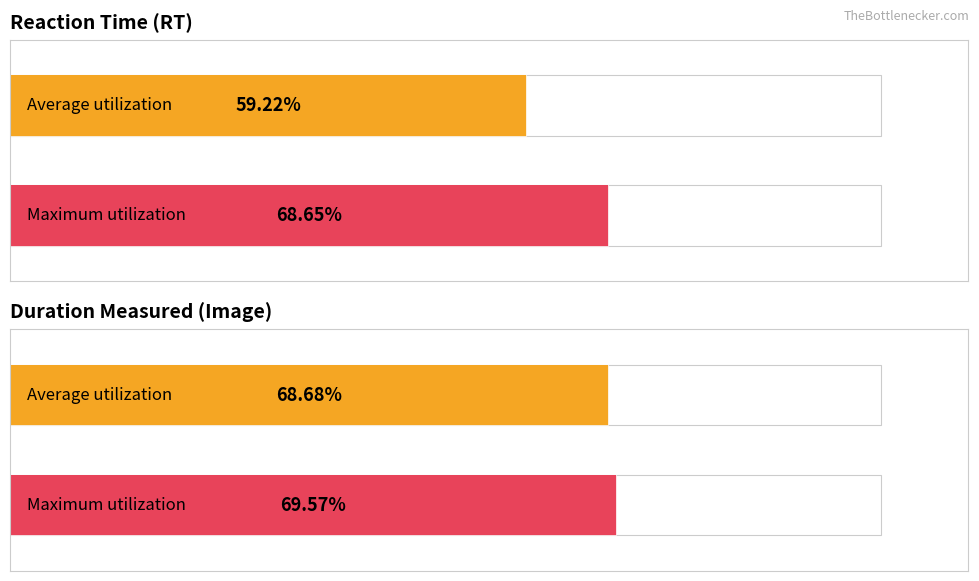

Does the chart contain stacked bars?

No